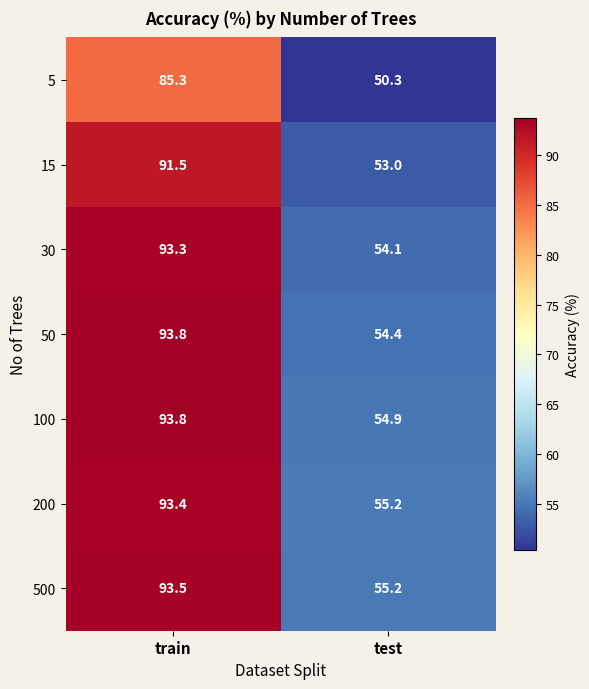

At how many categories does at least one series exceed 56?

1